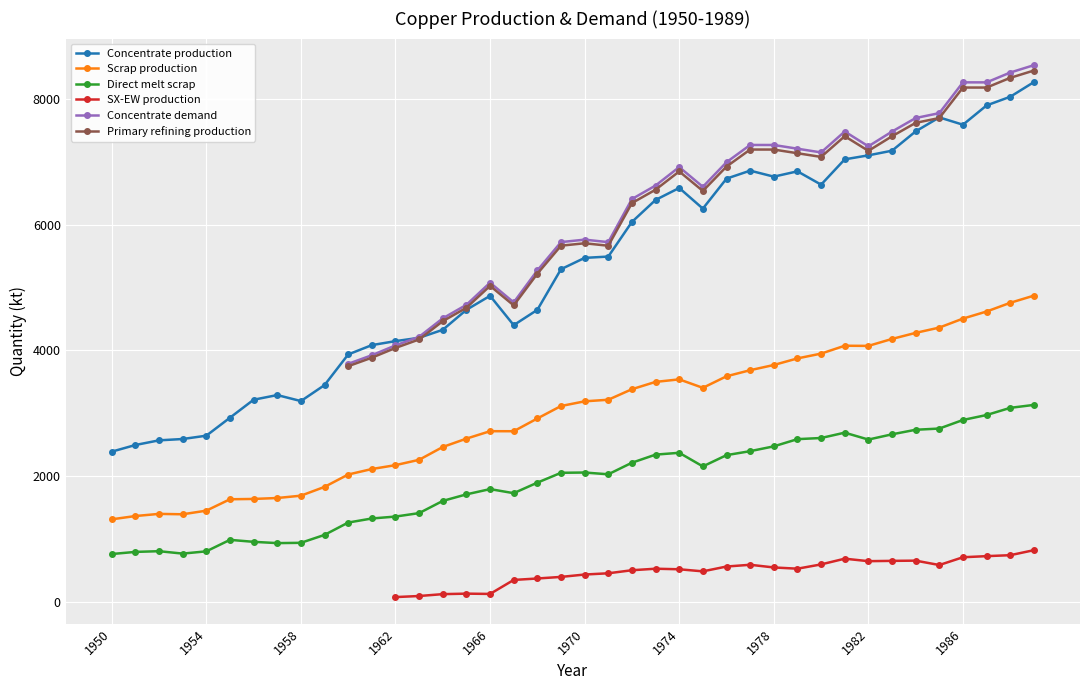

Which series changed the most between 1959 and 1964?

Concentrate production